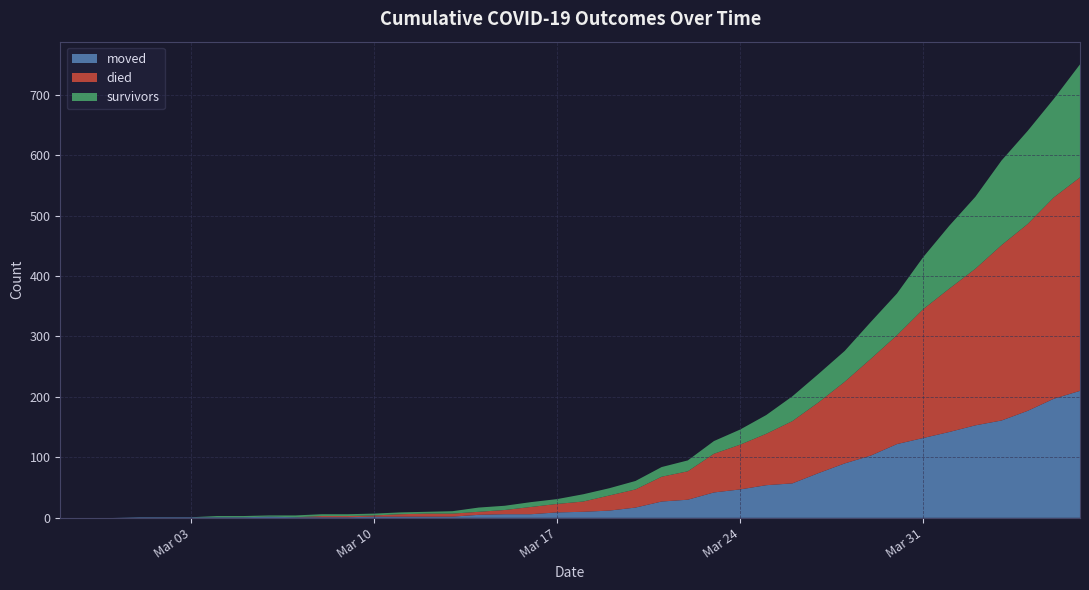

Reading left to right, list all the values displayed in this chart.

survivors: 0	0	0	0	0	0	2	2	2	3	3	3	3	3	3	4	7	7	8	8	12	12	14	16	18	21	25	31	41	47	51	61	69	86	104	119	140	154	163	187
died: 0	0	0	0	0	0	0	0	0	0	2	2	2	4	5	5	5	7	12	14	17	25	30	41	47	64	74	85	103	117	135	160	180	213	237	259	290	309	333	353
moved: 0	0	0	1	1	1	1	1	2	1	1	1	2	2	2	2	5	6	6	9	10	12	17	27	30	42	47	54	57	74	90	103	122	132	142	153	161	177	197	210